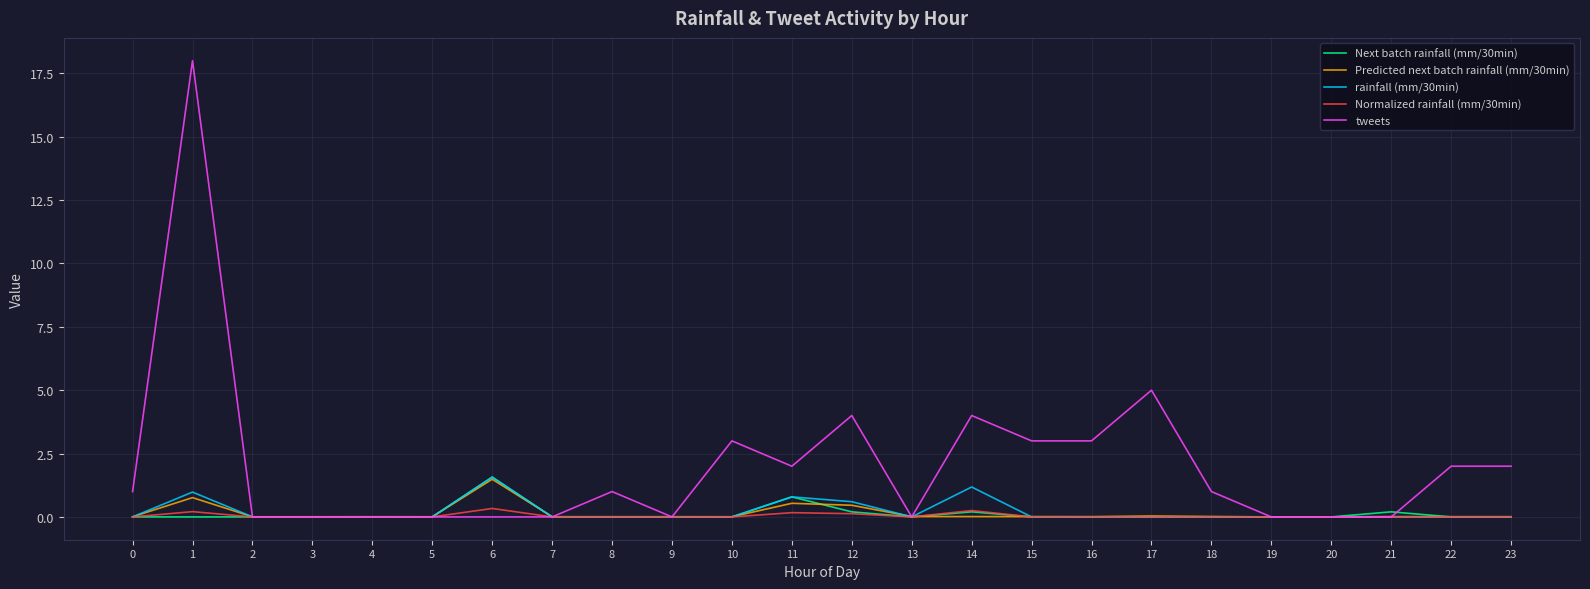

How many lines are shown in the chart?

5